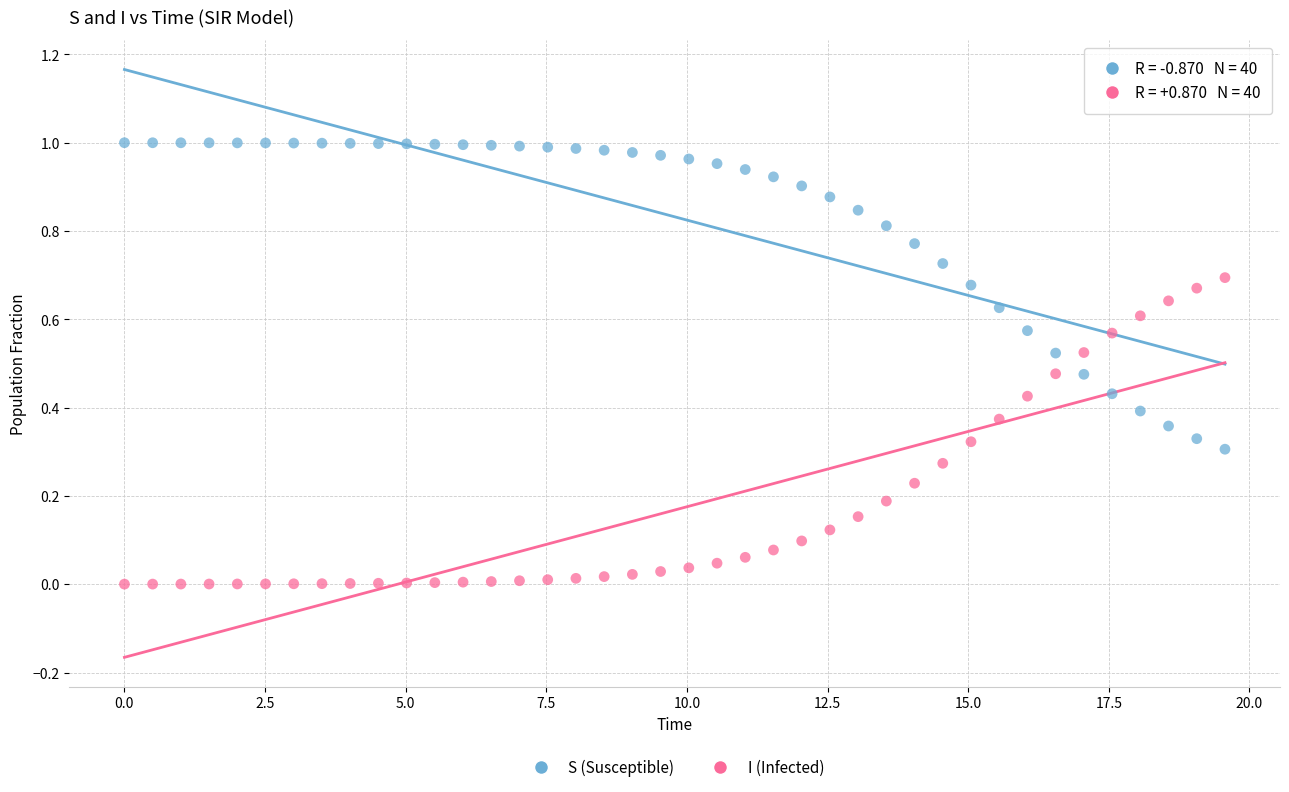

Across all data points, what is the range of X values (max minus min)?

19.6